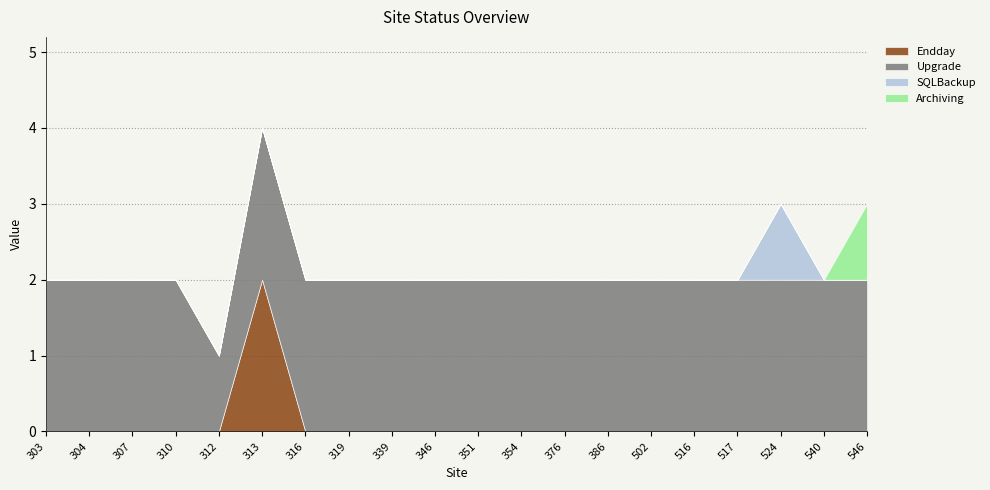

At which category is the sum across all series the highest?

313